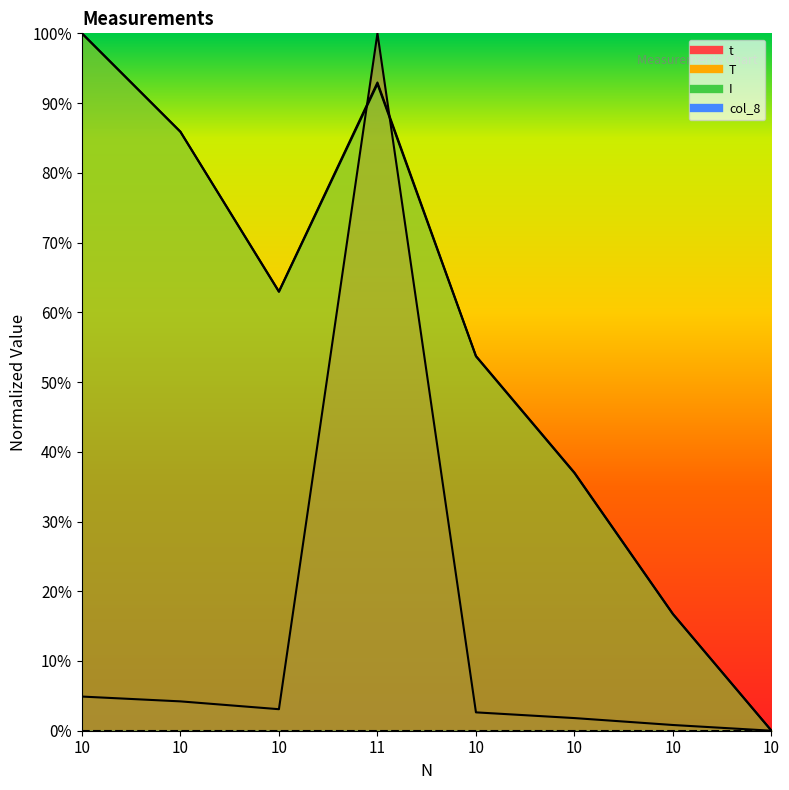

How many lines are shown in the chart?

3